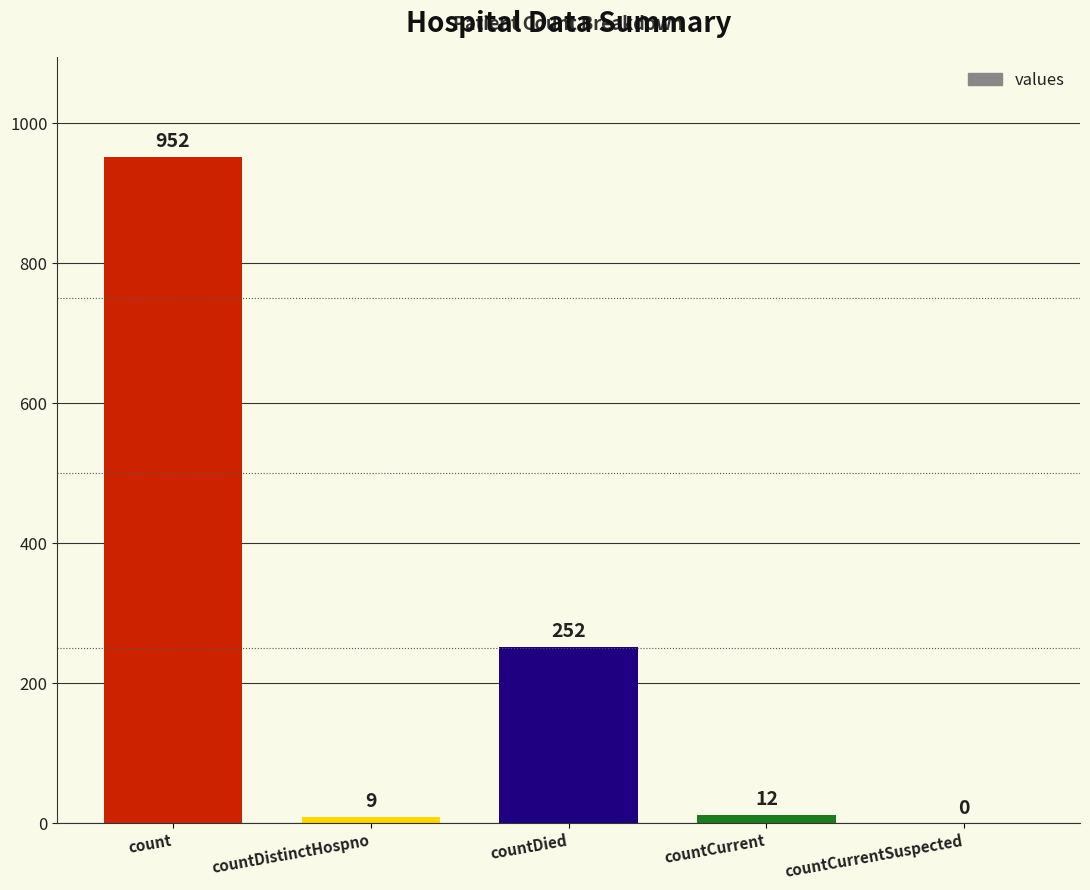

True or false: the data shows -363 at countCurrentSuspected.

False